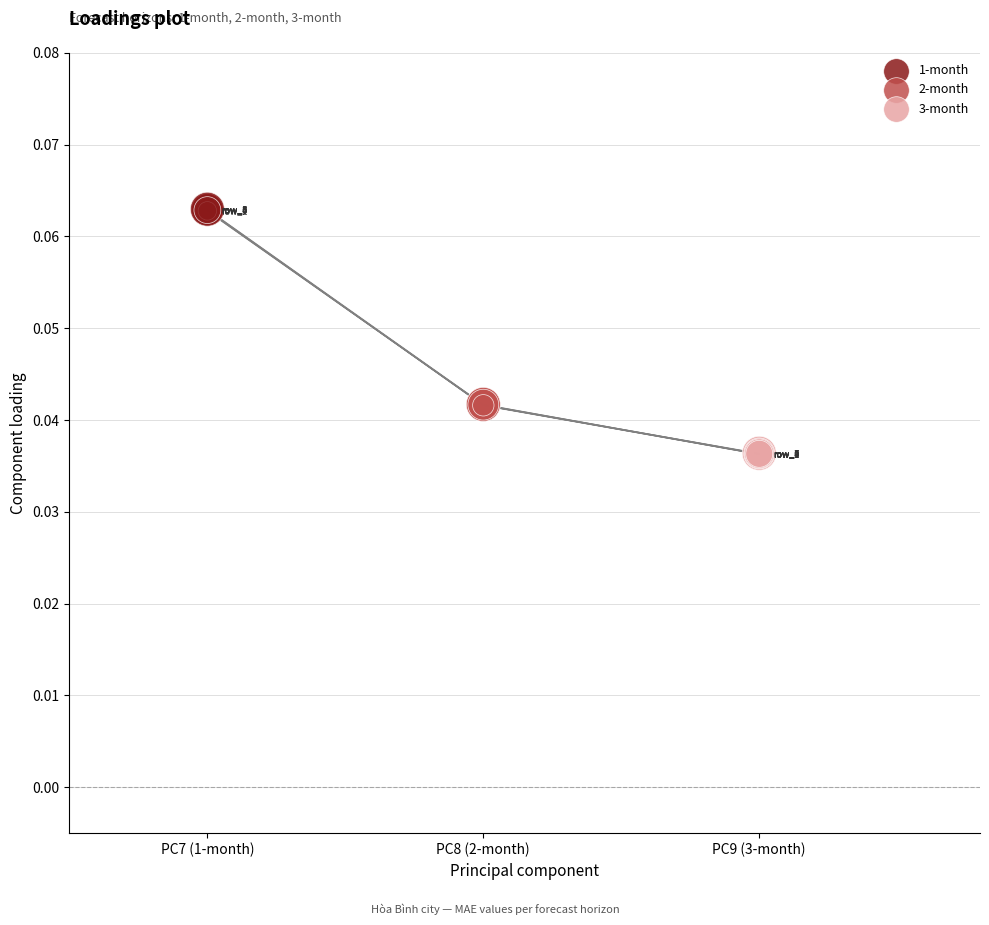

Which series contains the lowest Y value?

3-month